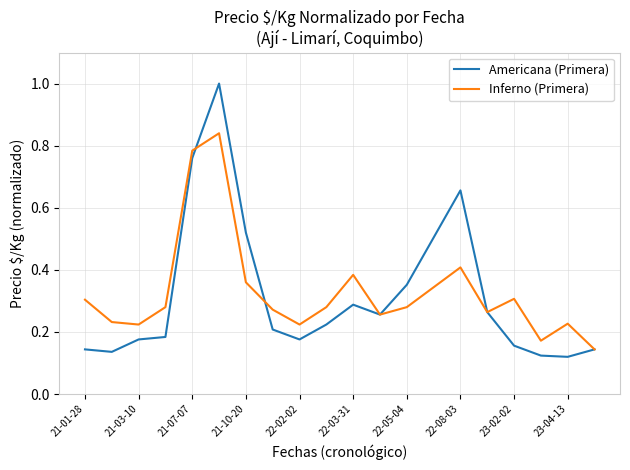

How many distinct data groups are displayed?

2